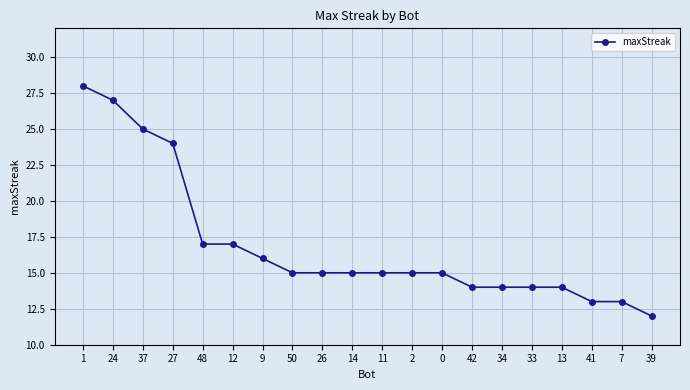

Does the chart display data point markers on the line(s)?

Yes